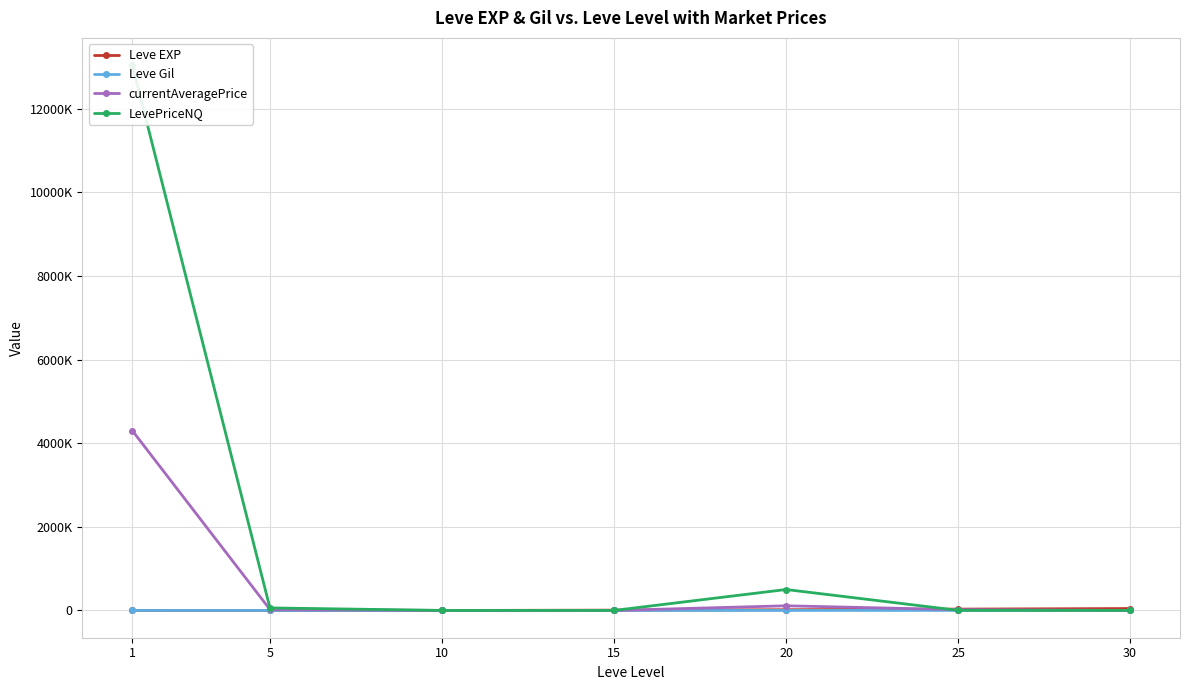

Which series has the largest range (max minus min)?

LevePriceNQ